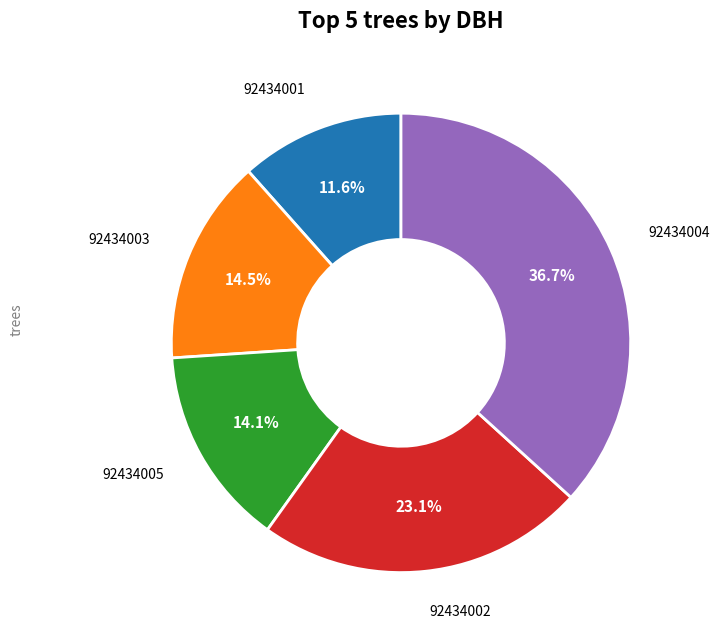

Which category has the biggest portion of the pie?

92434004